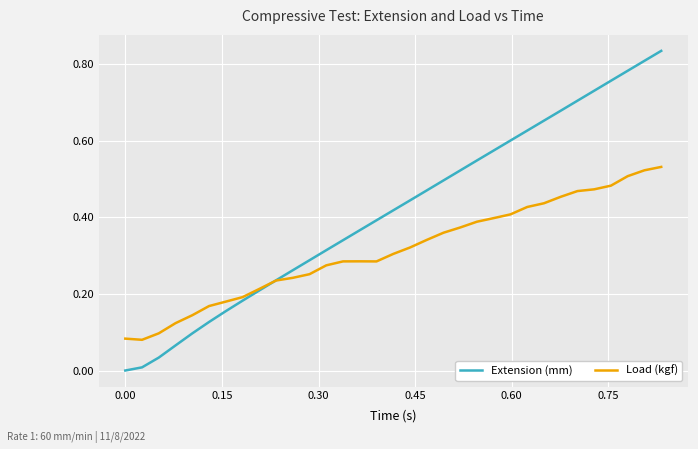

Which series has the largest total across all categories?

Extension (mm)